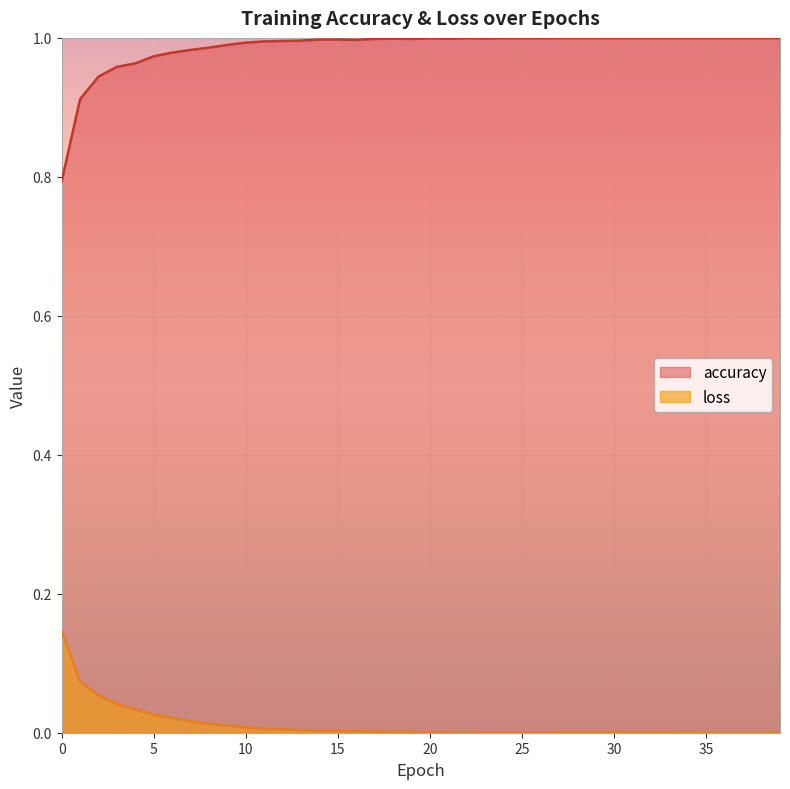

What is the difference between the maximum and minimum values in the loss series?

0.1